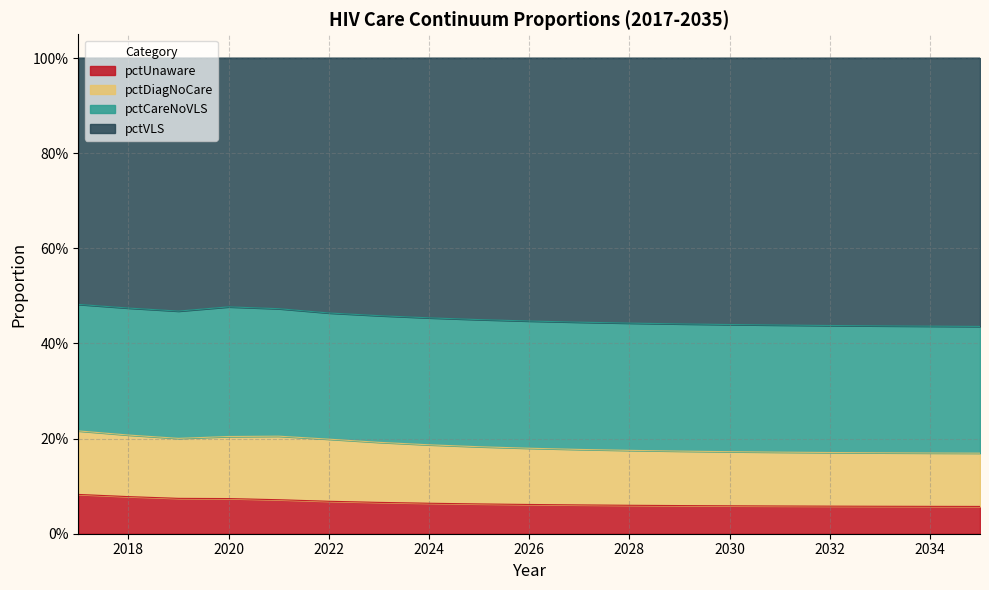

What is the approximate value of pctUnaware at 2021?

0.1